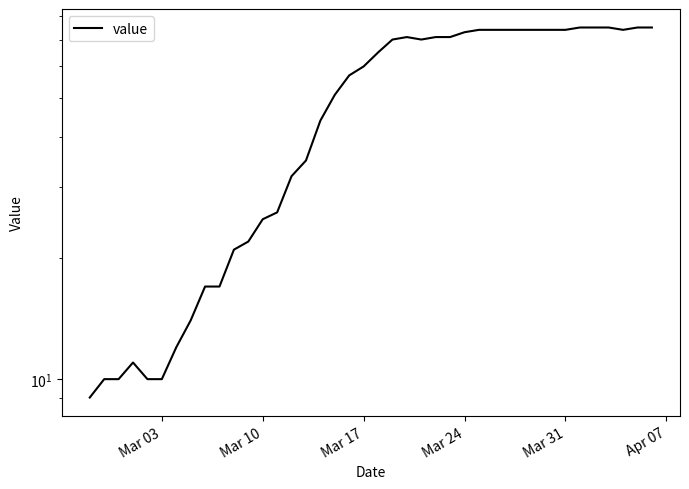

How many data points are less than 65?

20